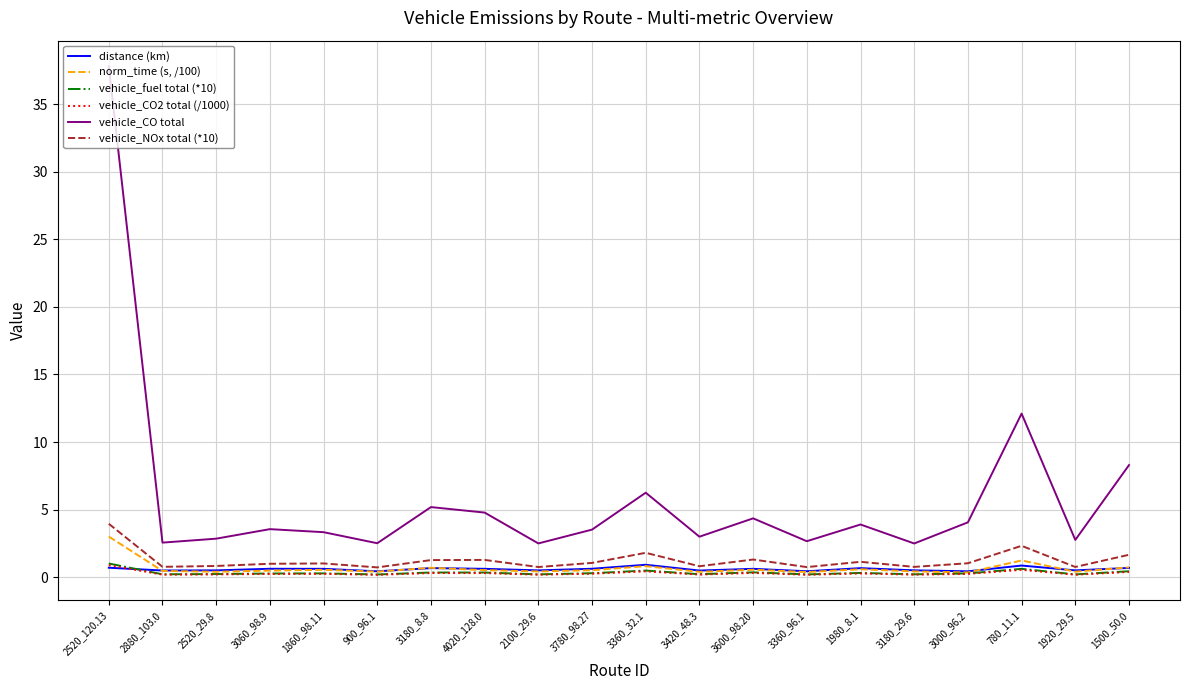

Which series has the widest spread of values?

vehicle_CO total